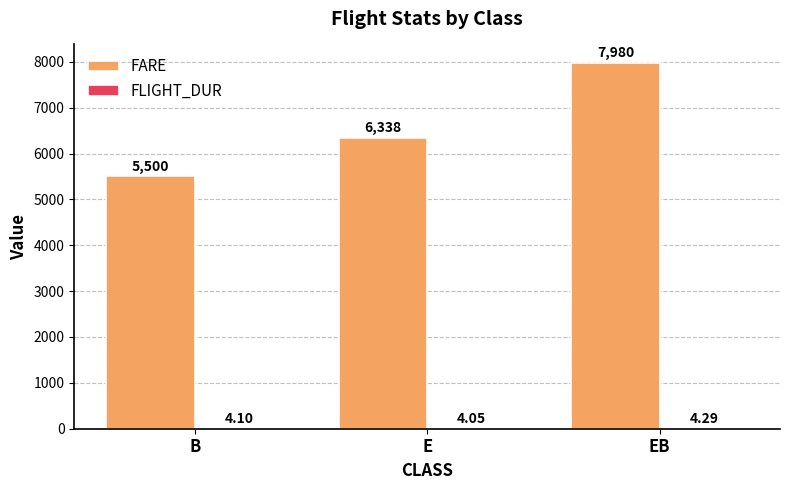

Which series changed the most between B and EB?

FARE